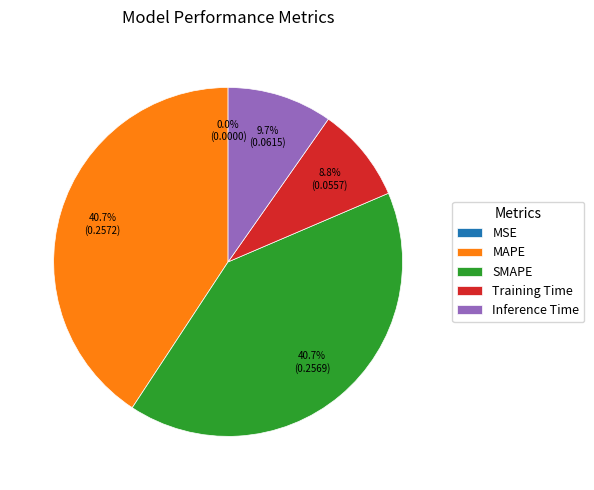

Between Inference Time and MAPE, which is larger?

MAPE